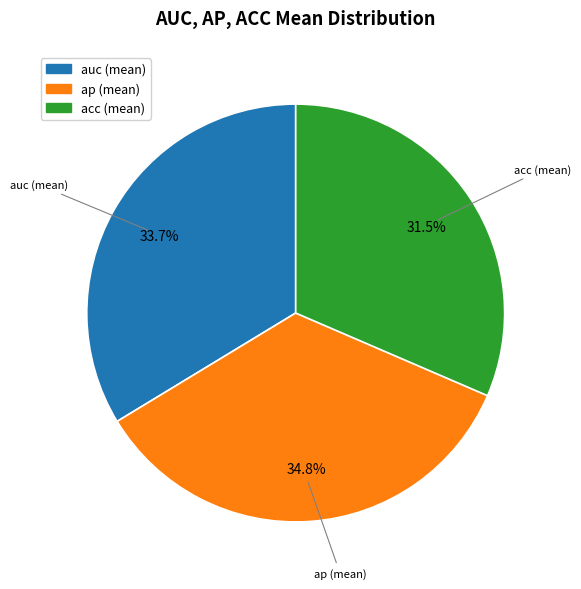

Between acc (mean) and ap (mean), which is larger?

ap (mean)